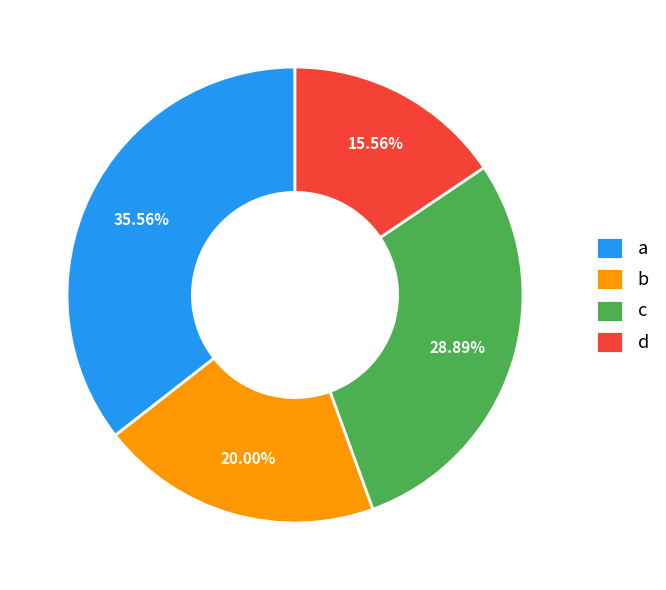

What percentage is the a slice, to the nearest percent?

36%